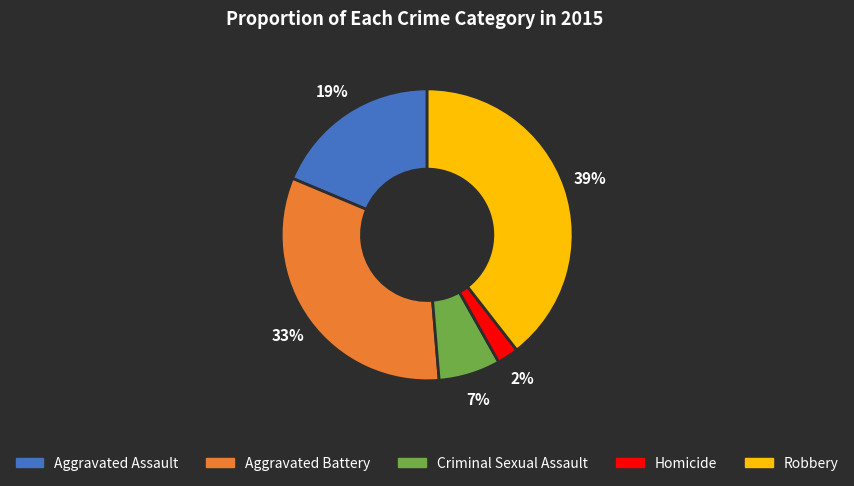

To the nearest percent, what is the combined percentage of Criminal Sexual Assault and Robbery?

46%